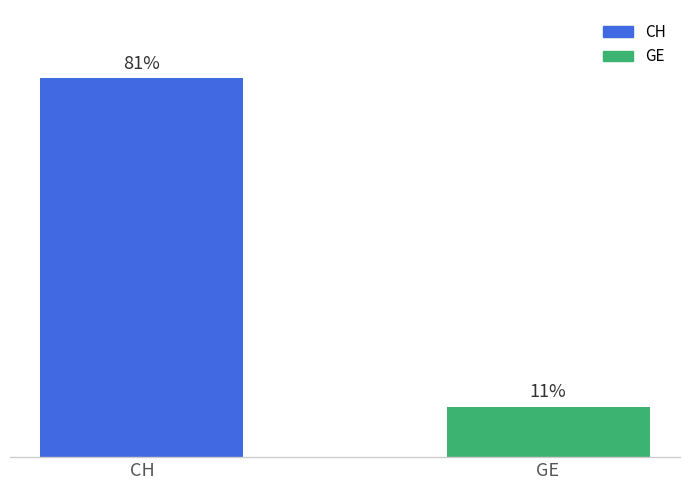

Is it true that the value at CH is 454?

False